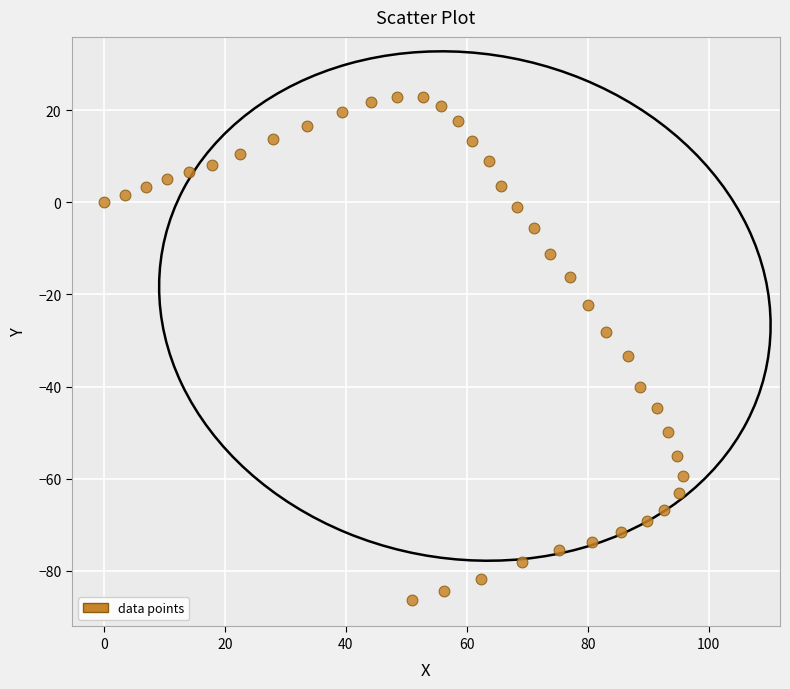

What is the range of Y values (max minus min)?

109.2